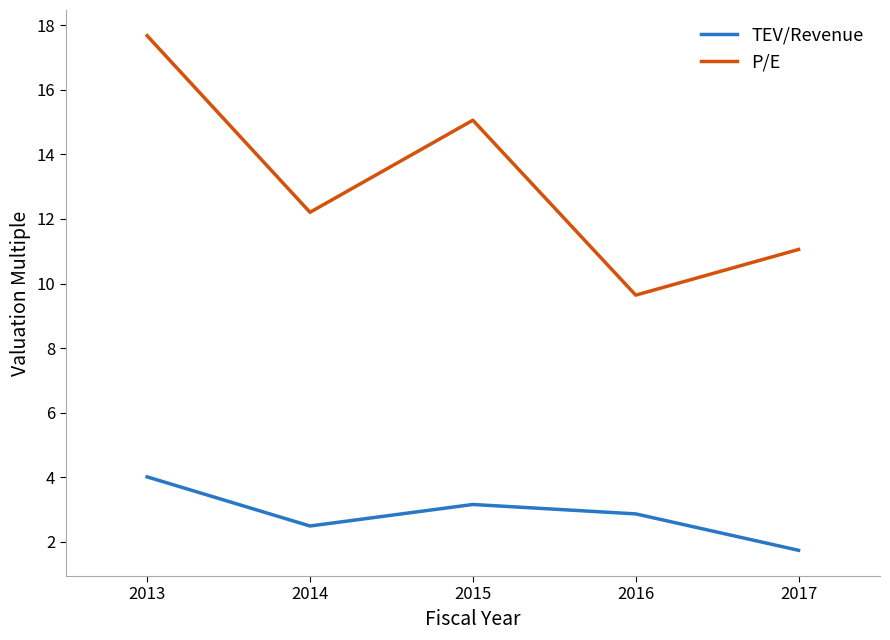

True or false: TEV/Revenue and P/E cross at least once.

False